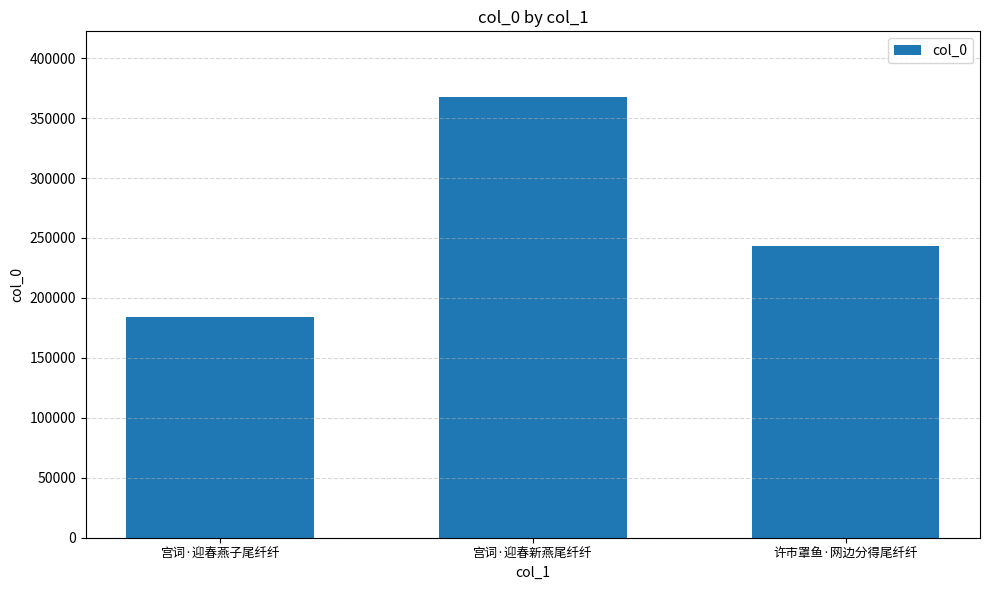

What is the value of the 3rd bar from the left?

243380